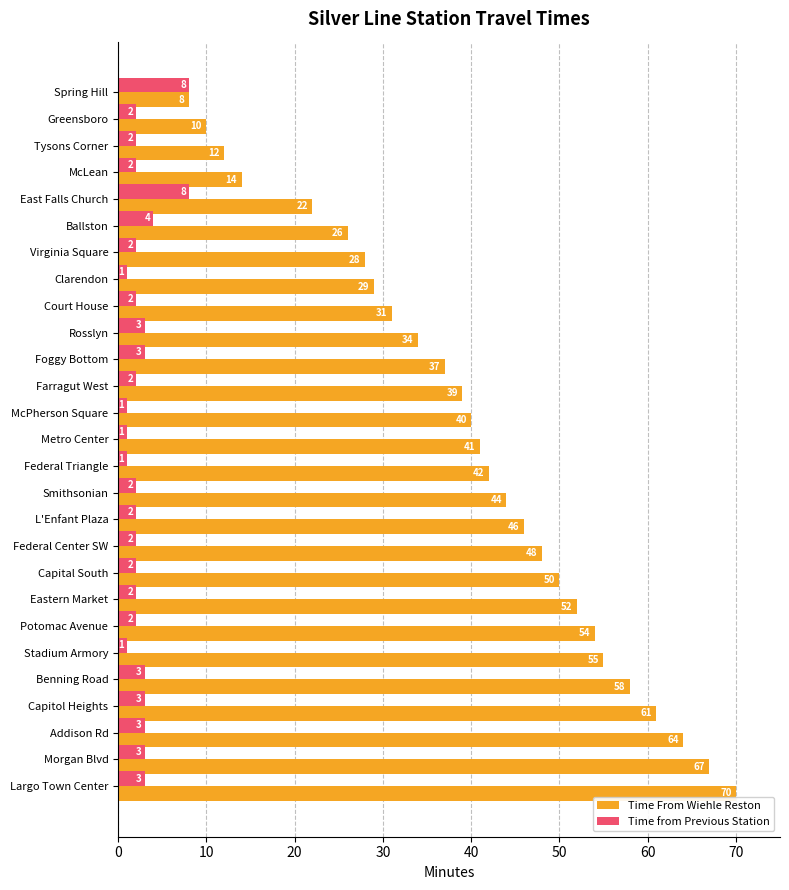

What is the maximum value for Time From Wiehle Reston?

70